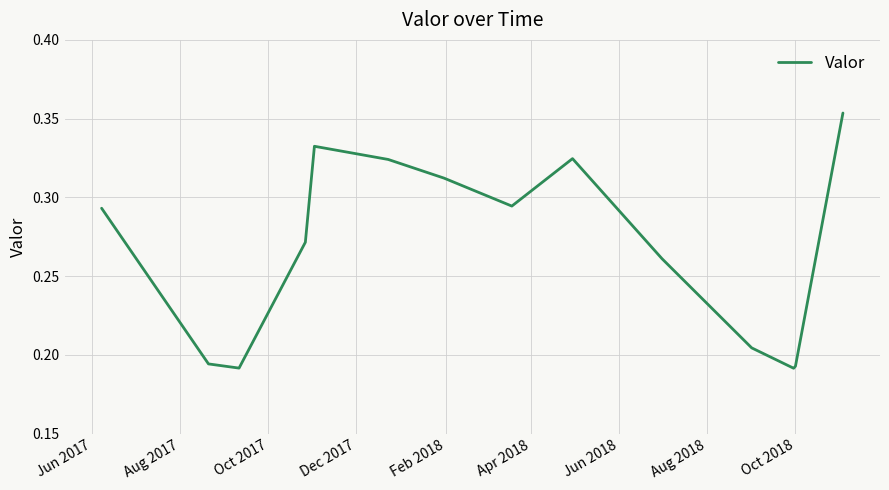

How many interior local valleys (lower than both neighbors) does the data have?

3